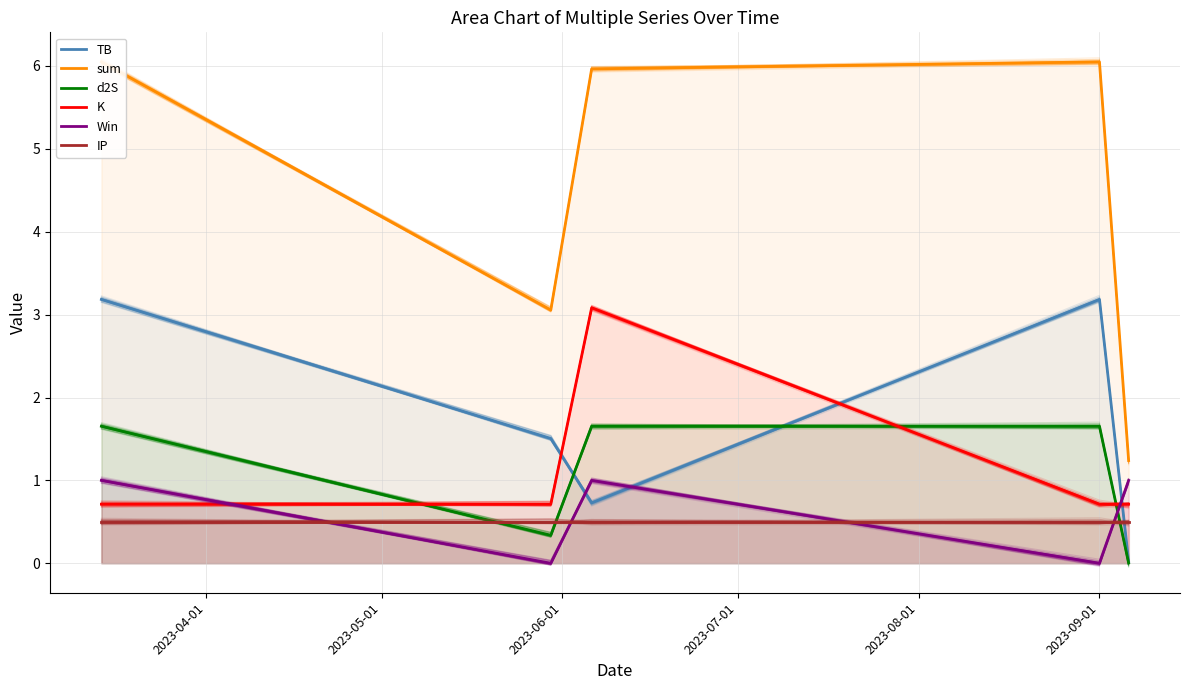

List the labels in order of IP value, largest first.

2023-04-01, 2023-05-01, 2023-06-01, 2023-07-01, 2023-08-01